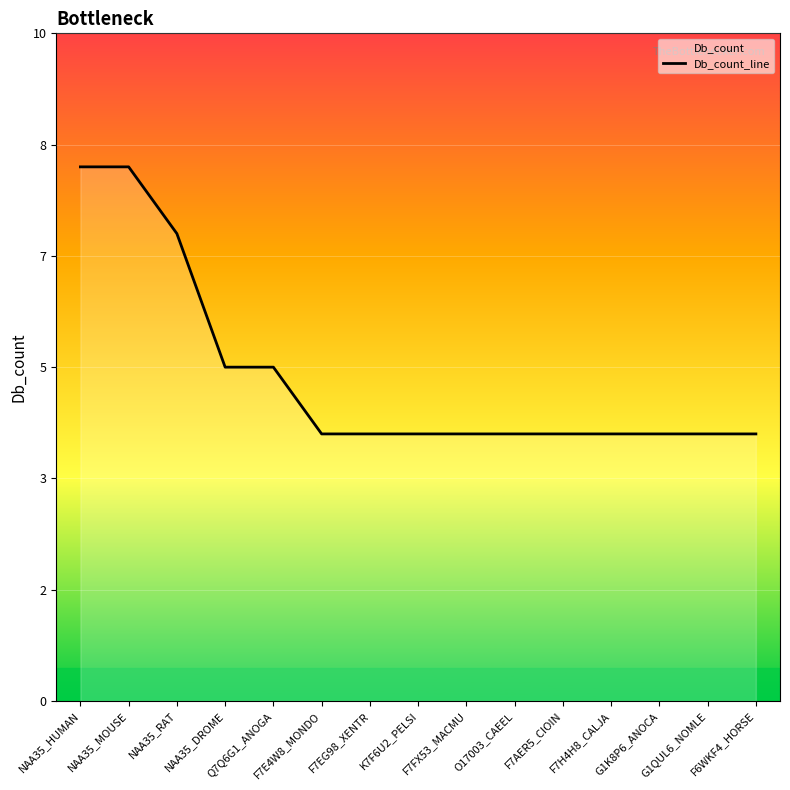

Between NAA35_MOUSE and NAA35_HUMAN, which is larger?

NAA35_MOUSE